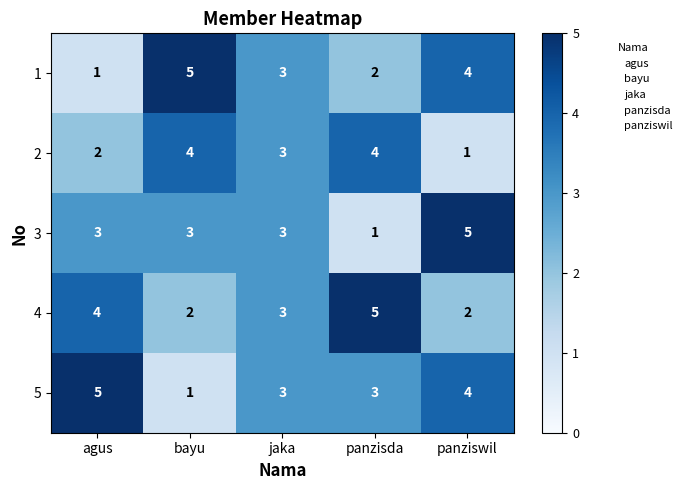

True or false: 4 has a value of 1 at bayu.

False